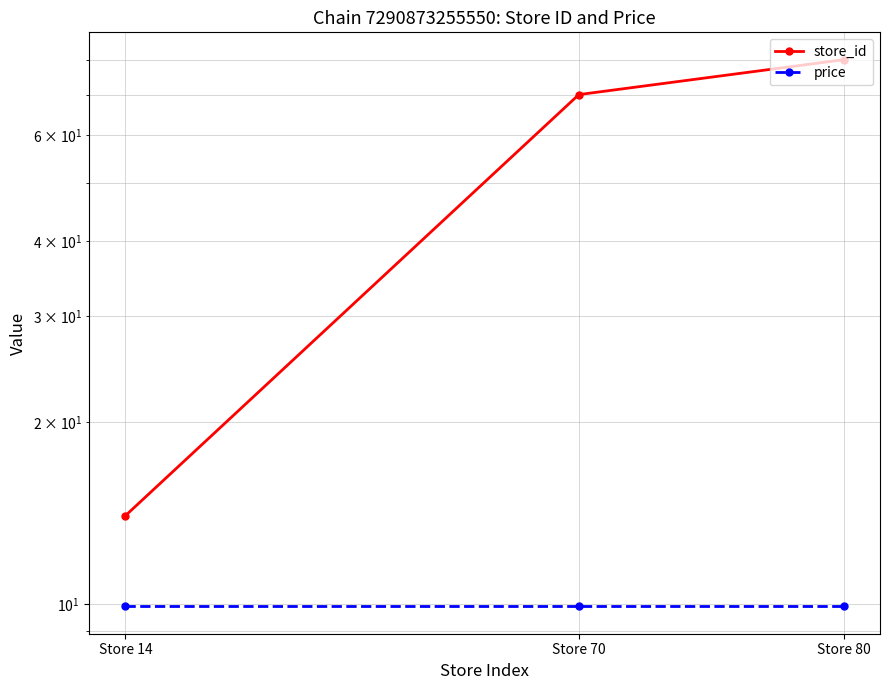

Rank the series at Store 80 from lowest to highest value.

price, store_id